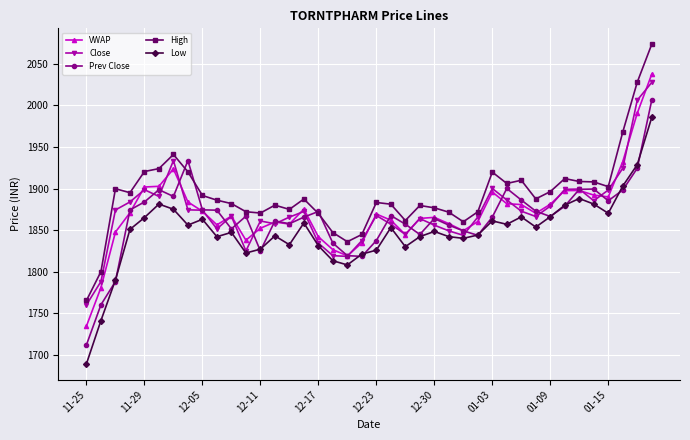

True or false: VWAP and Low cross at least once.

False